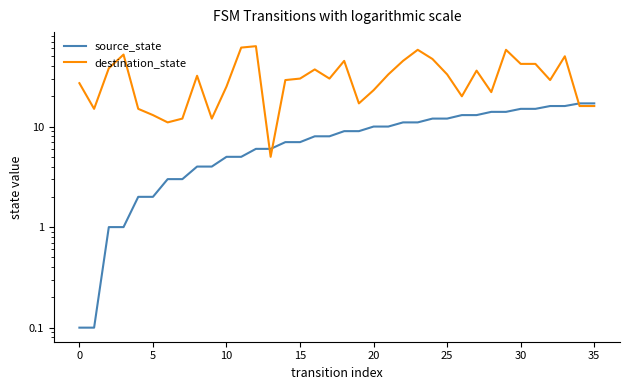

What is the greatest value displayed?

63.0